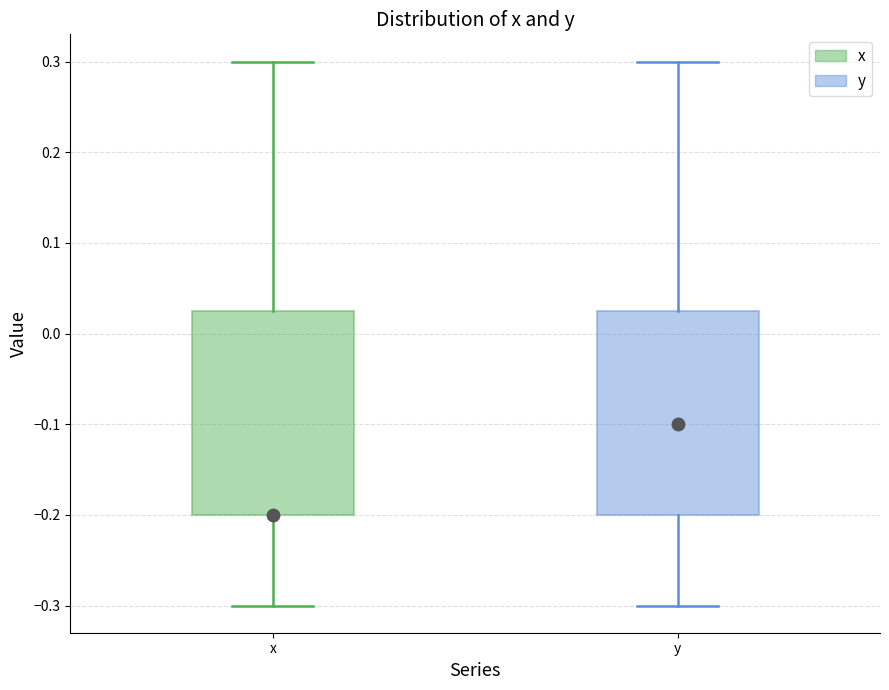

Reading left to right, transcribe this box plot: for each box, give where its median line is, the range the box spans, and where its two whiskers end, as read against the y-axis. The values are not printed on the chart, so give them approximately, as read against the axis.

x: median -0.20 (drawn on the box's lower edge), box -0.20 to 0.03, whiskers -0.30 to 0.30
y: median -0.10, box -0.20 to 0.03, whiskers -0.30 to 0.30